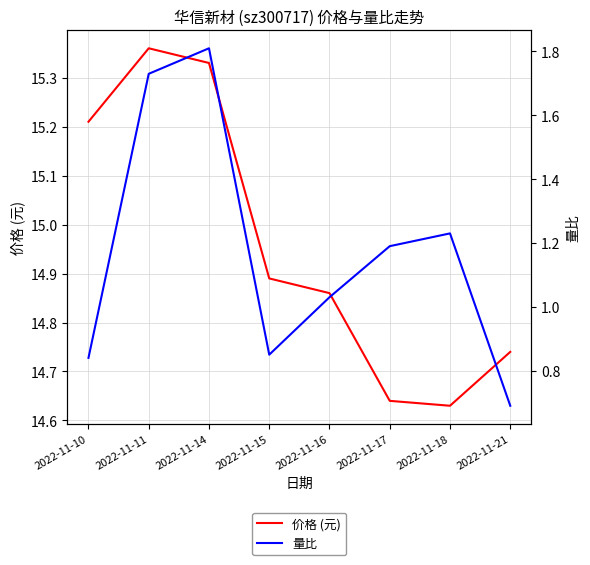

What is the minimum value shown in the chart?

0.7